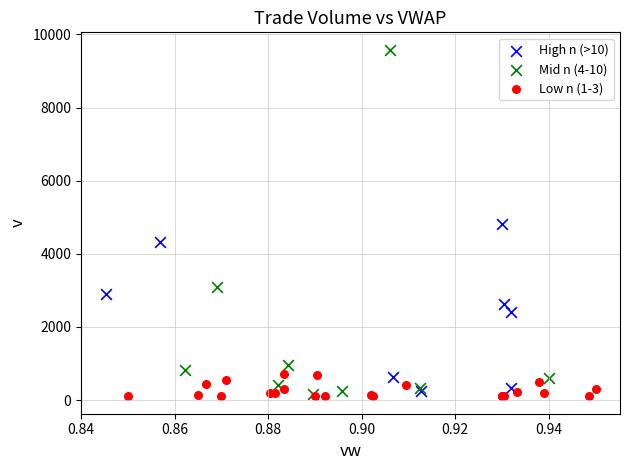

Which series has the widest spread of Y values?

Mid n (4-10)